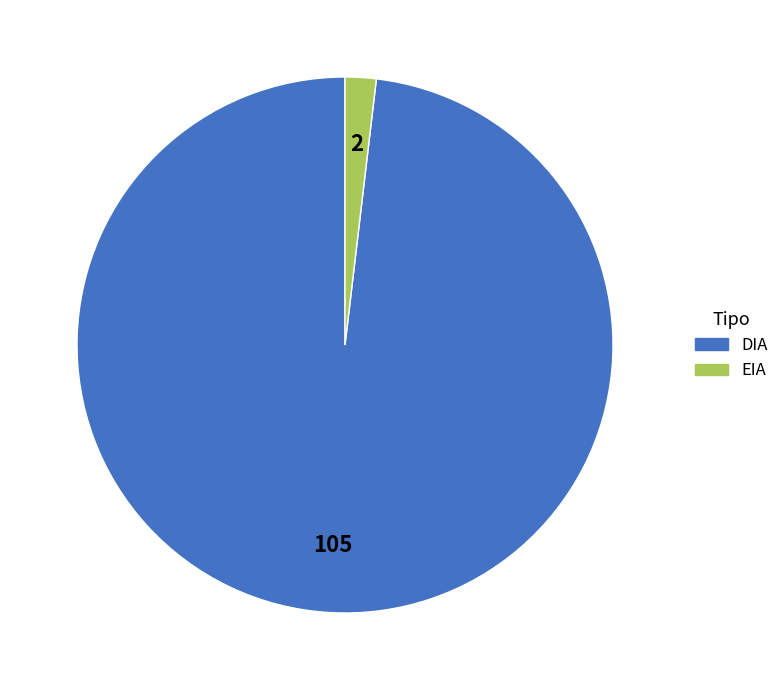

What is the smallest slice in the pie chart?

EIA